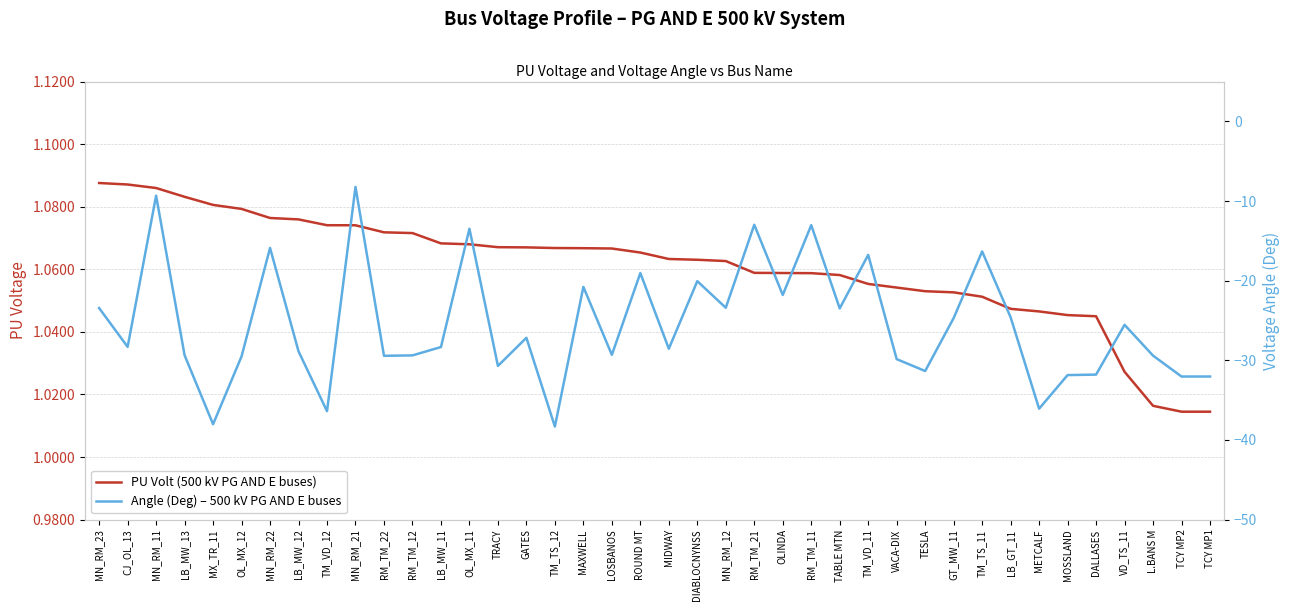

Rank the series by their average value, from lowest to highest.

Angle (Deg) – 500 kV PG AND E buses, PU Volt (500 kV PG AND E buses)